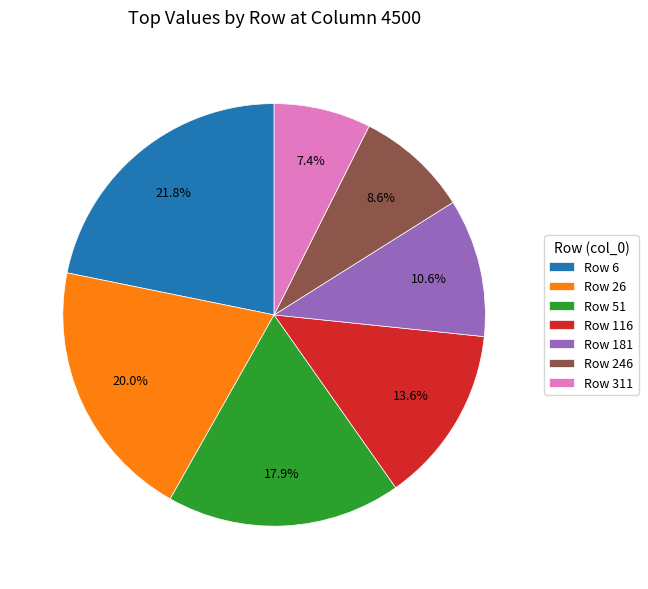

Does Row 116 account for over 50% of the chart?

No